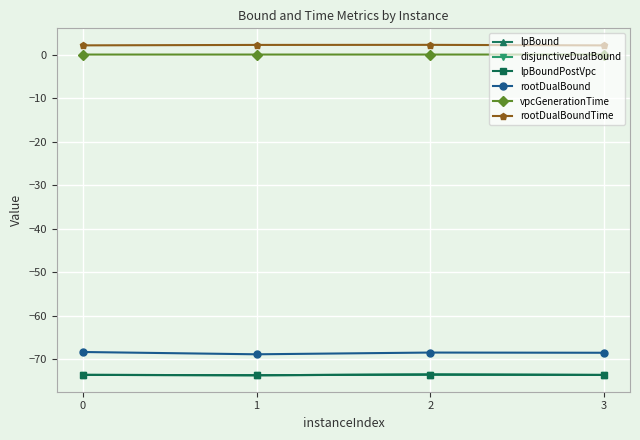

Is it true that vpcGenerationTime equals 0.0 at 3?

True